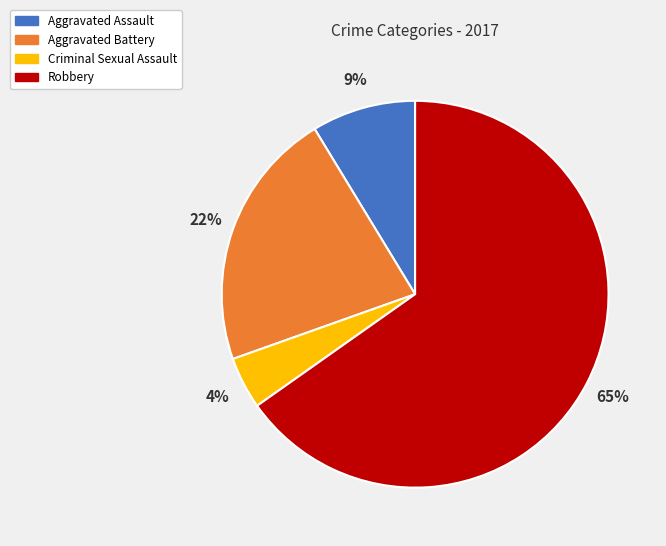

Between Aggravated Assault and Criminal Sexual Assault, which is larger?

Aggravated Assault